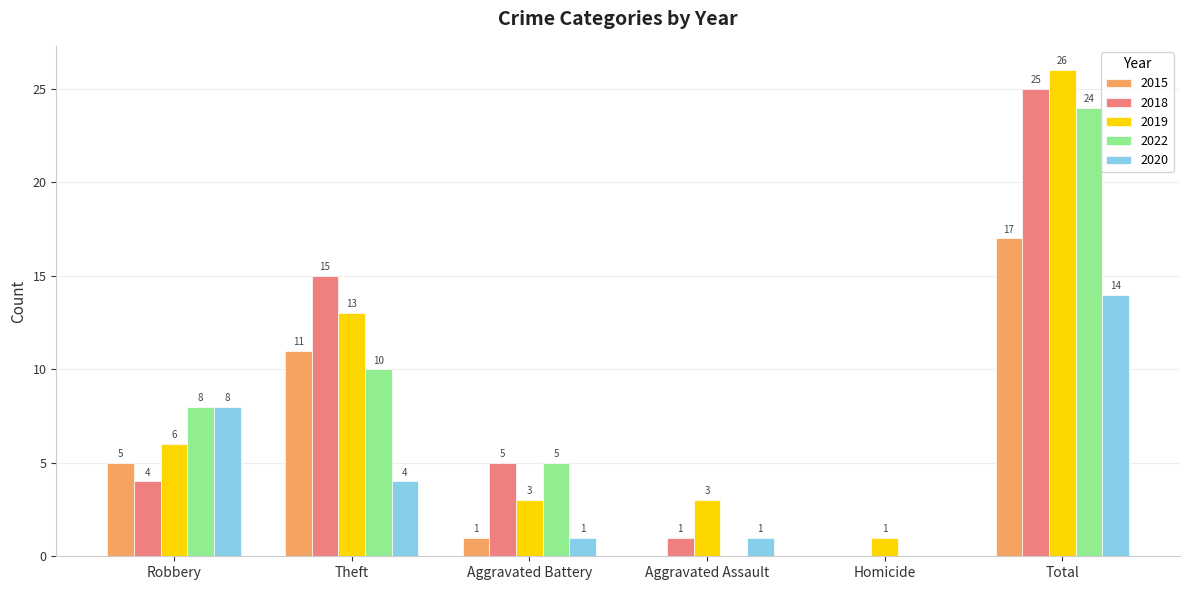

Between Robbery and Total, which series saw the biggest shift?

2018